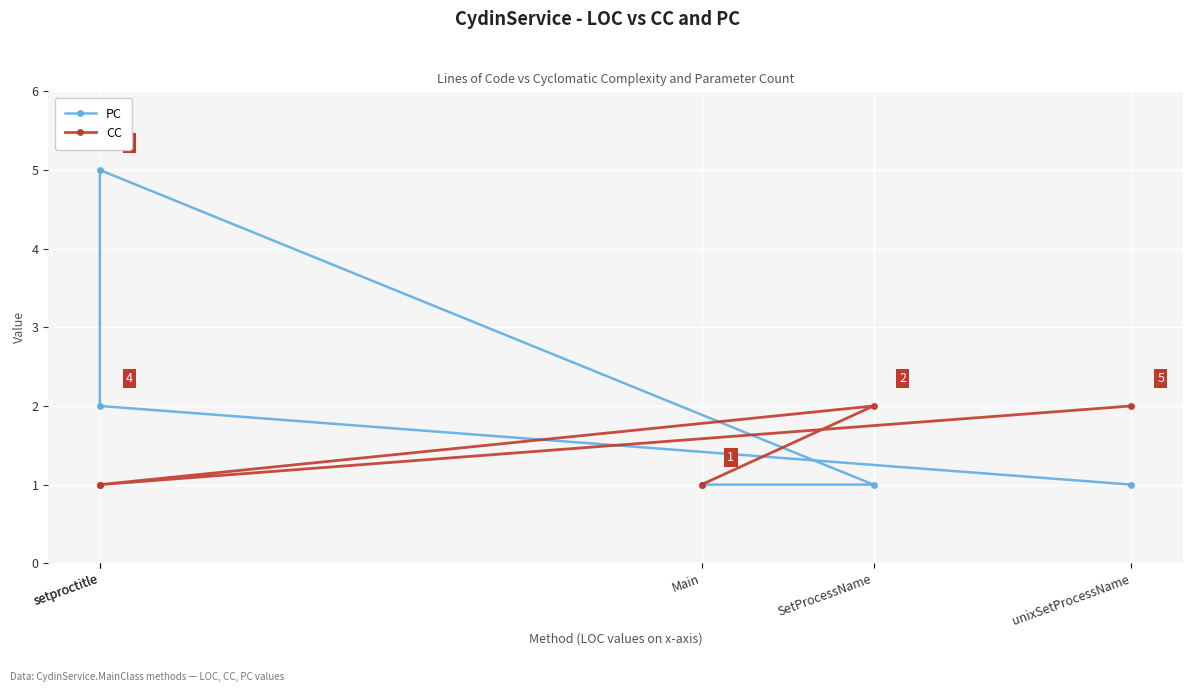

Where is PC nearest to the value 3?

setproctitle